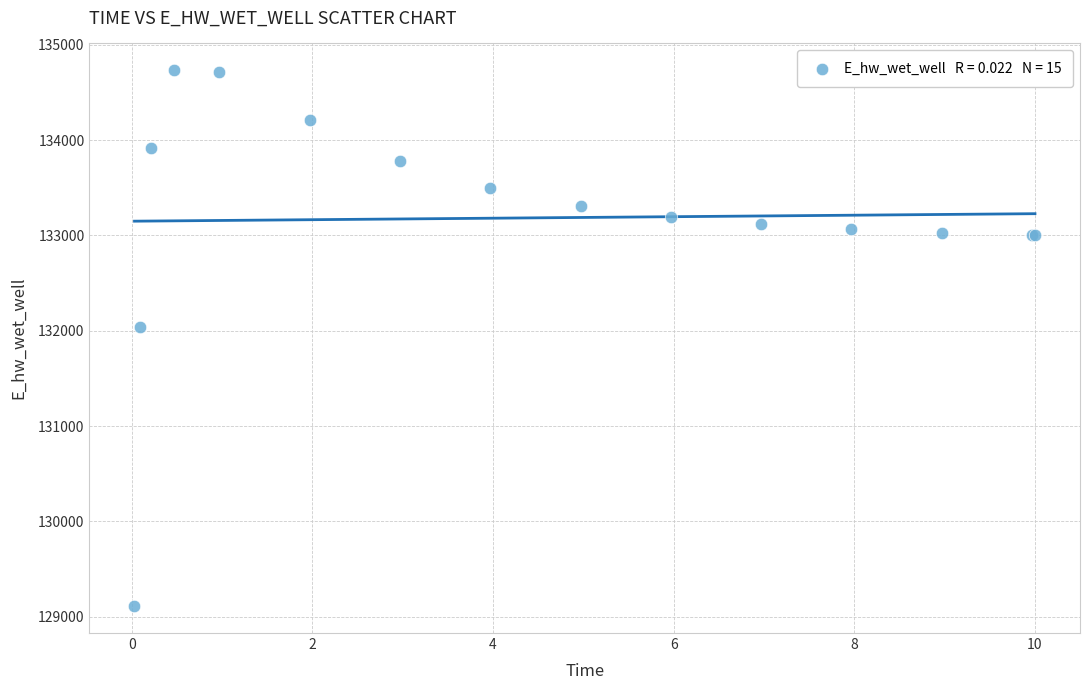

What Y value in the scatter plot is closest to 131920?

132043.3